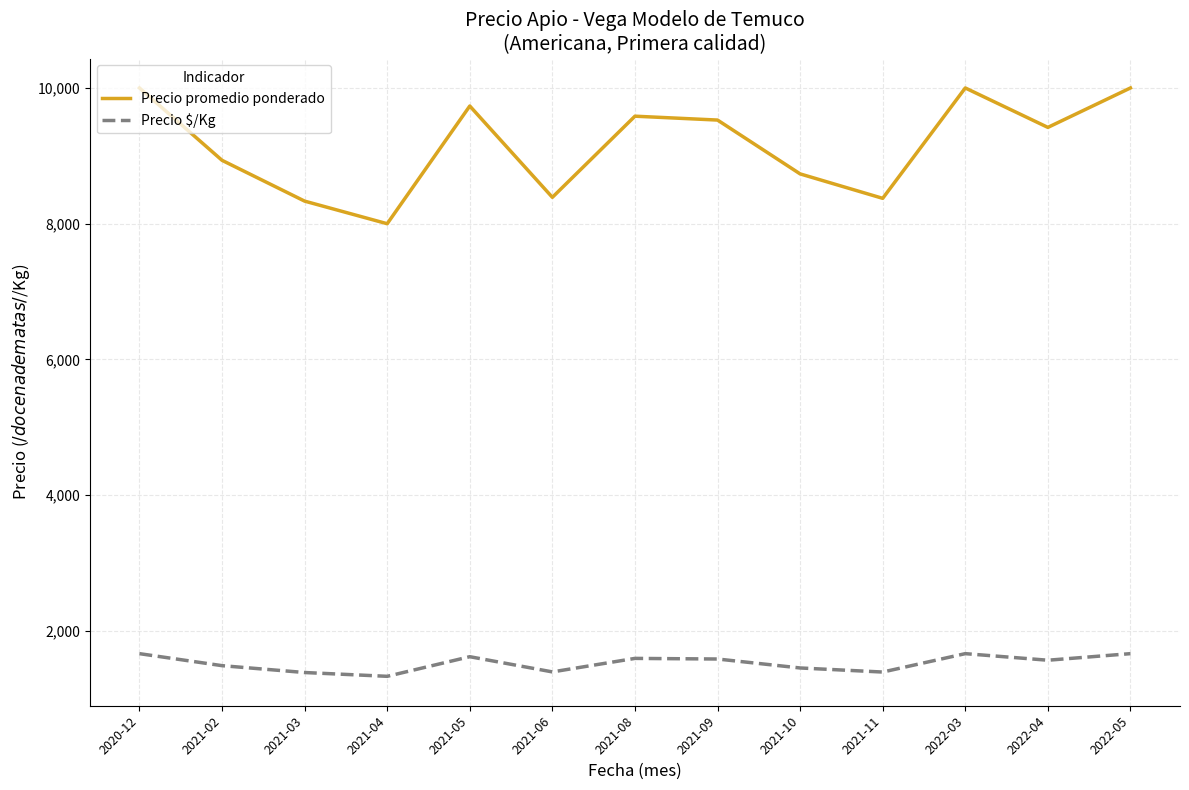

What is the sum of all Precio $/Kg values?

19840